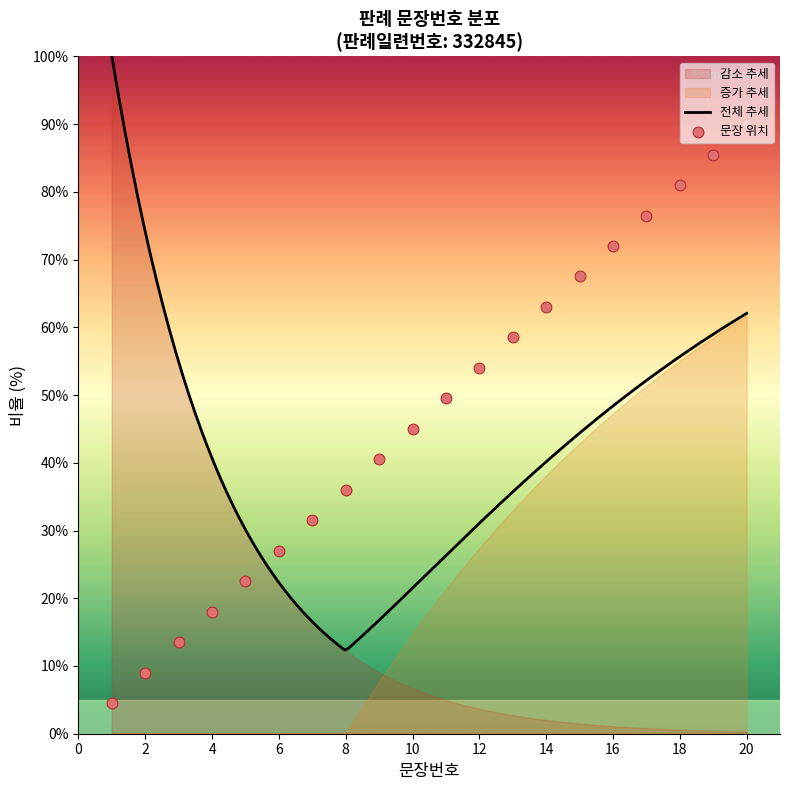

What is the change in value from 1 to 13?

+54.0